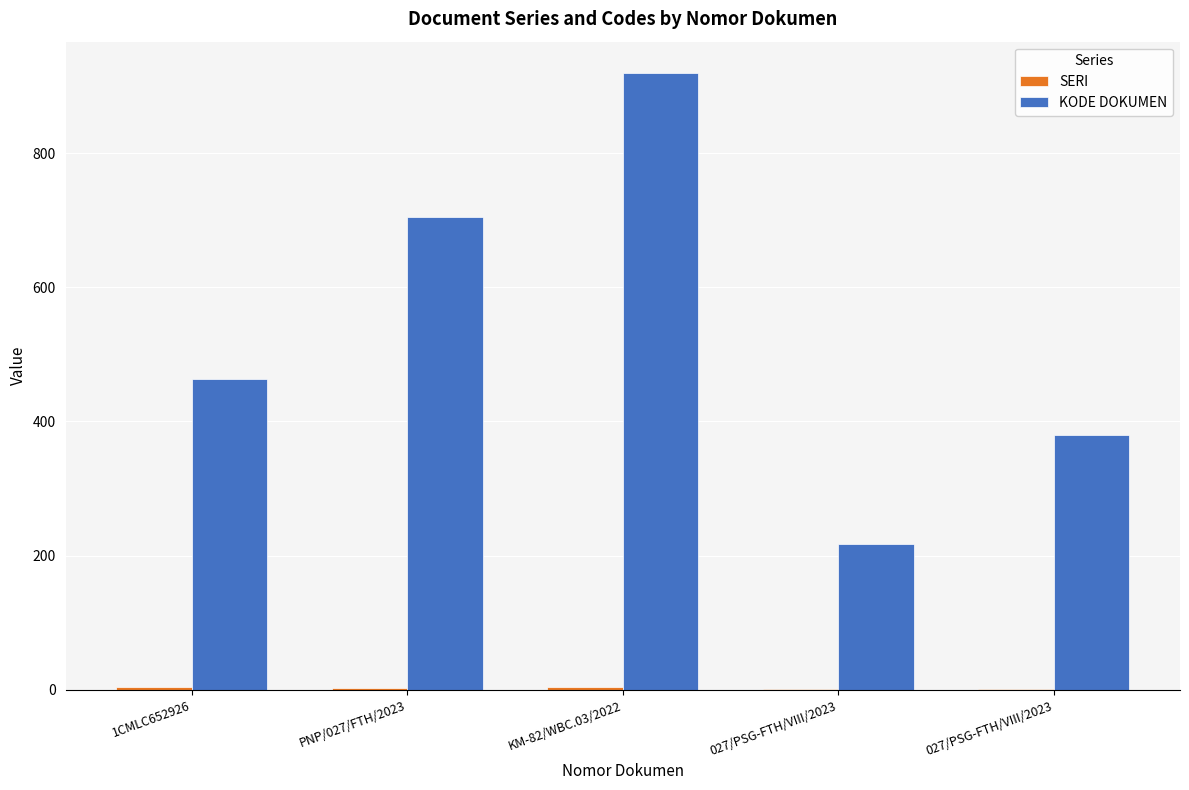

List the series in order of their overall mean, lowest first.

SERI, KODE DOKUMEN